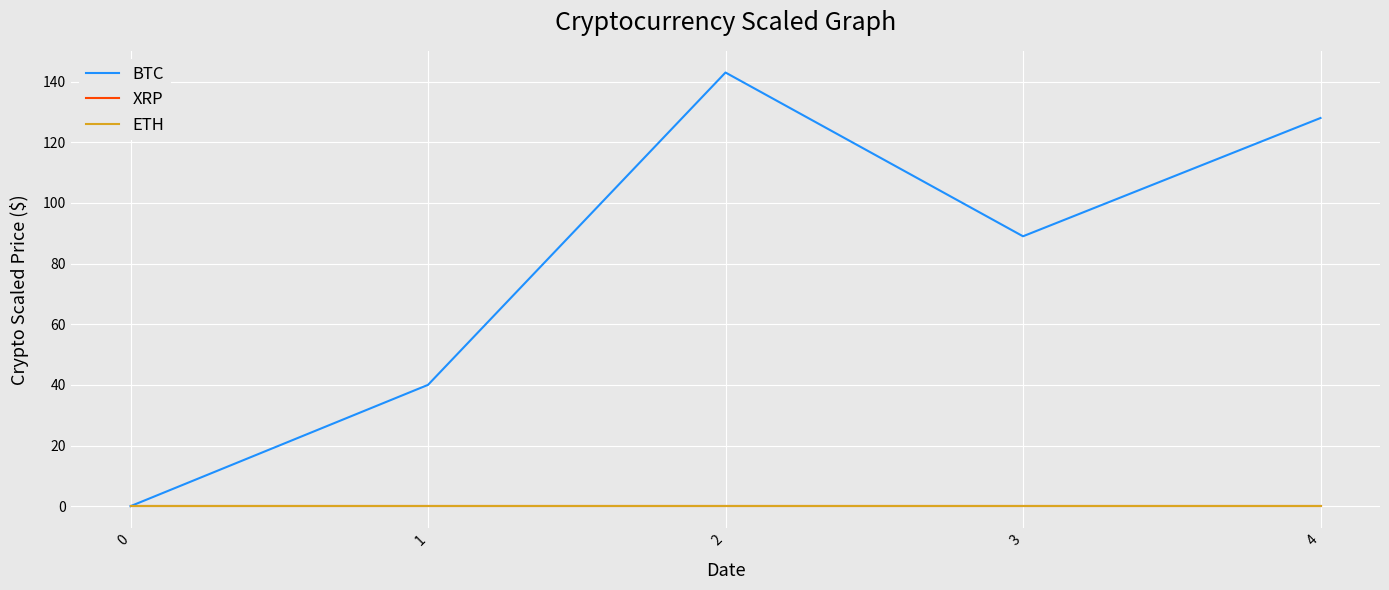

Is this an area chart (filled region under the line)?

No